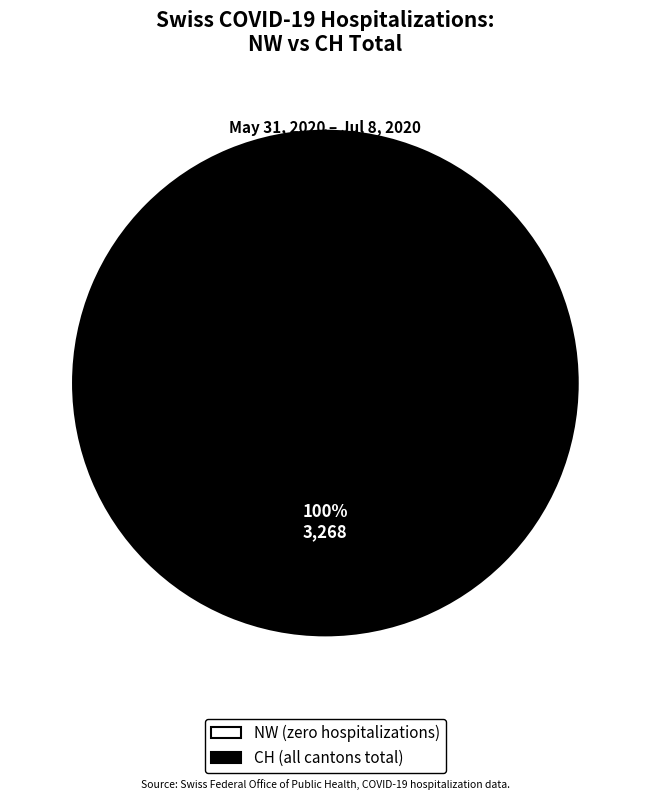

To the nearest percent, what is the difference between the largest and smallest slice percentages?

100%